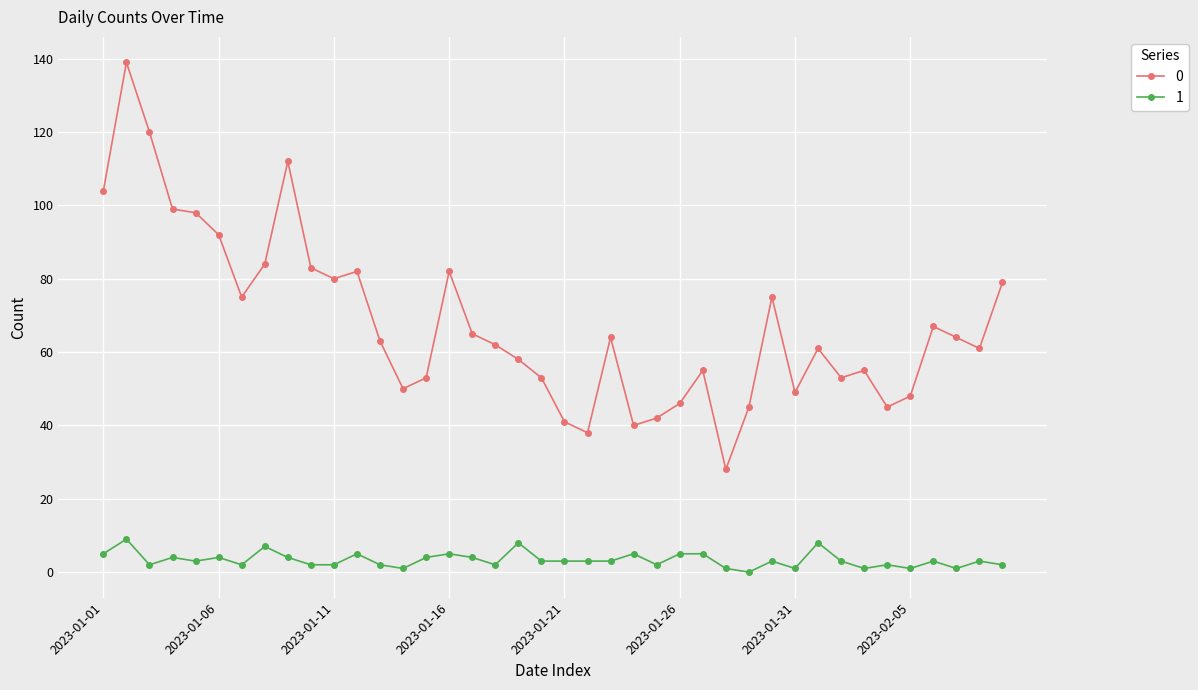

At how many categories does at least one series exceed 30?

39